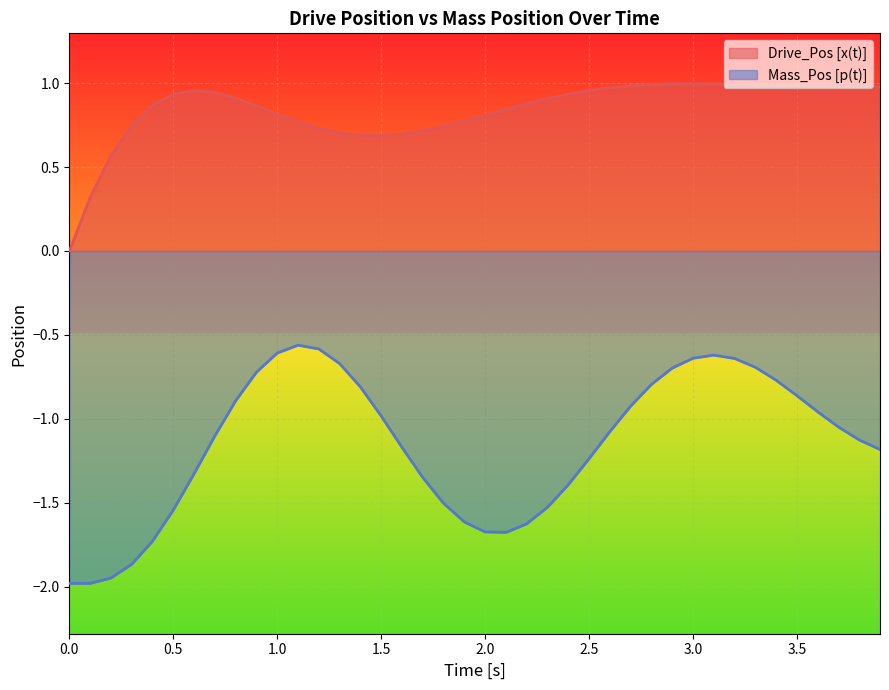

What is the difference between the maximum and minimum values in the Mass_Pos [p(t)] series?

1.4